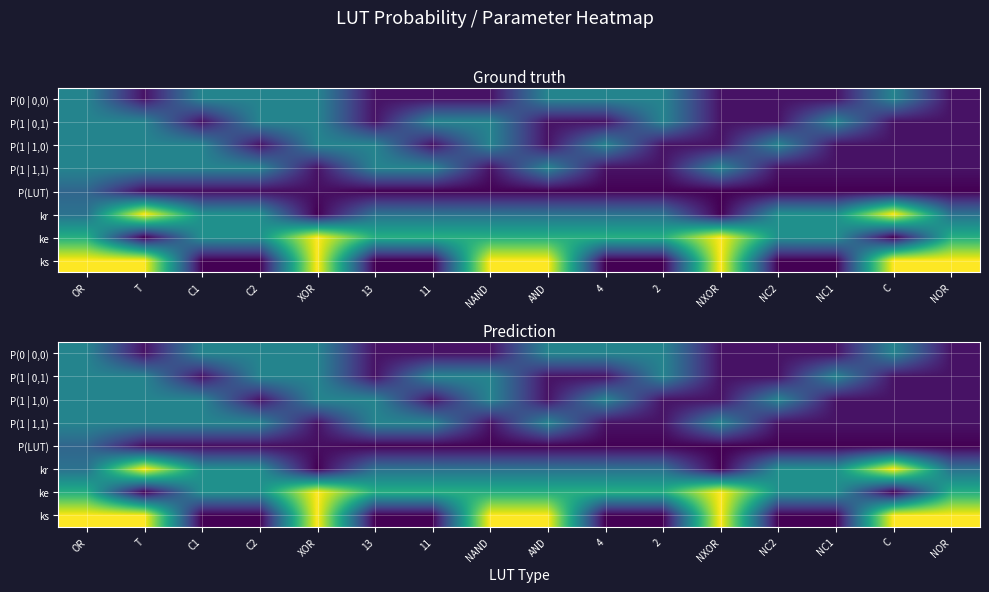

What is the approximate value of P(0 | 0,0) at NOR?

0.1